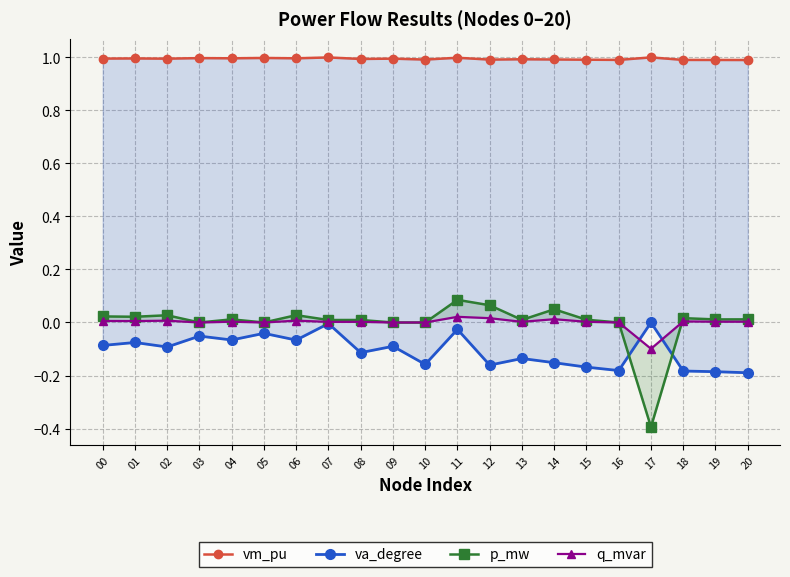

What is the sum of all vm_pu values?

20.9